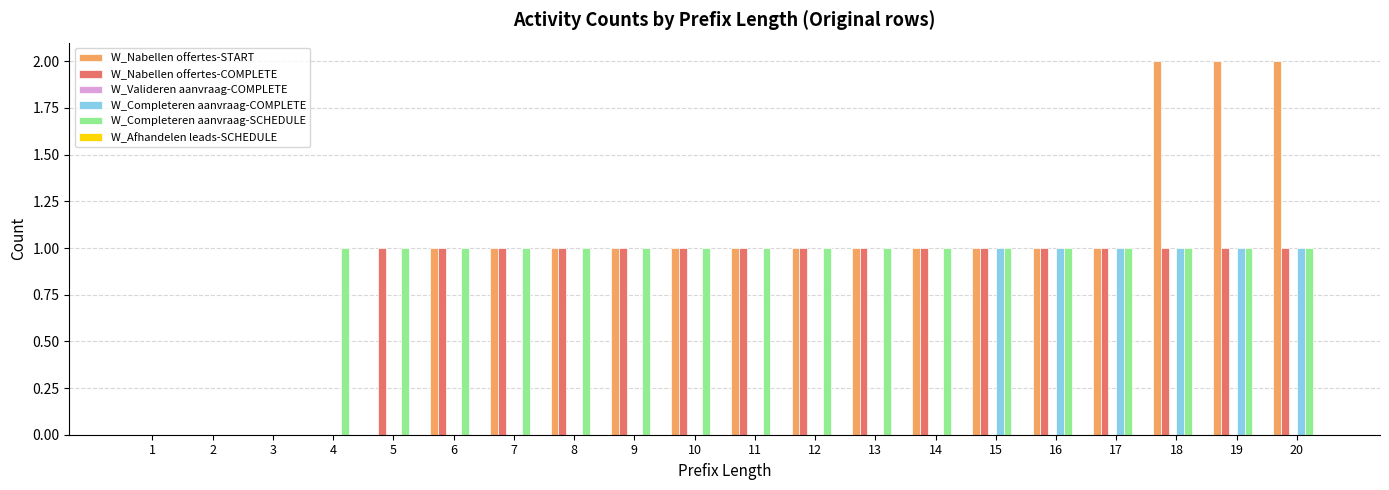

How many series are shown in this chart?

4